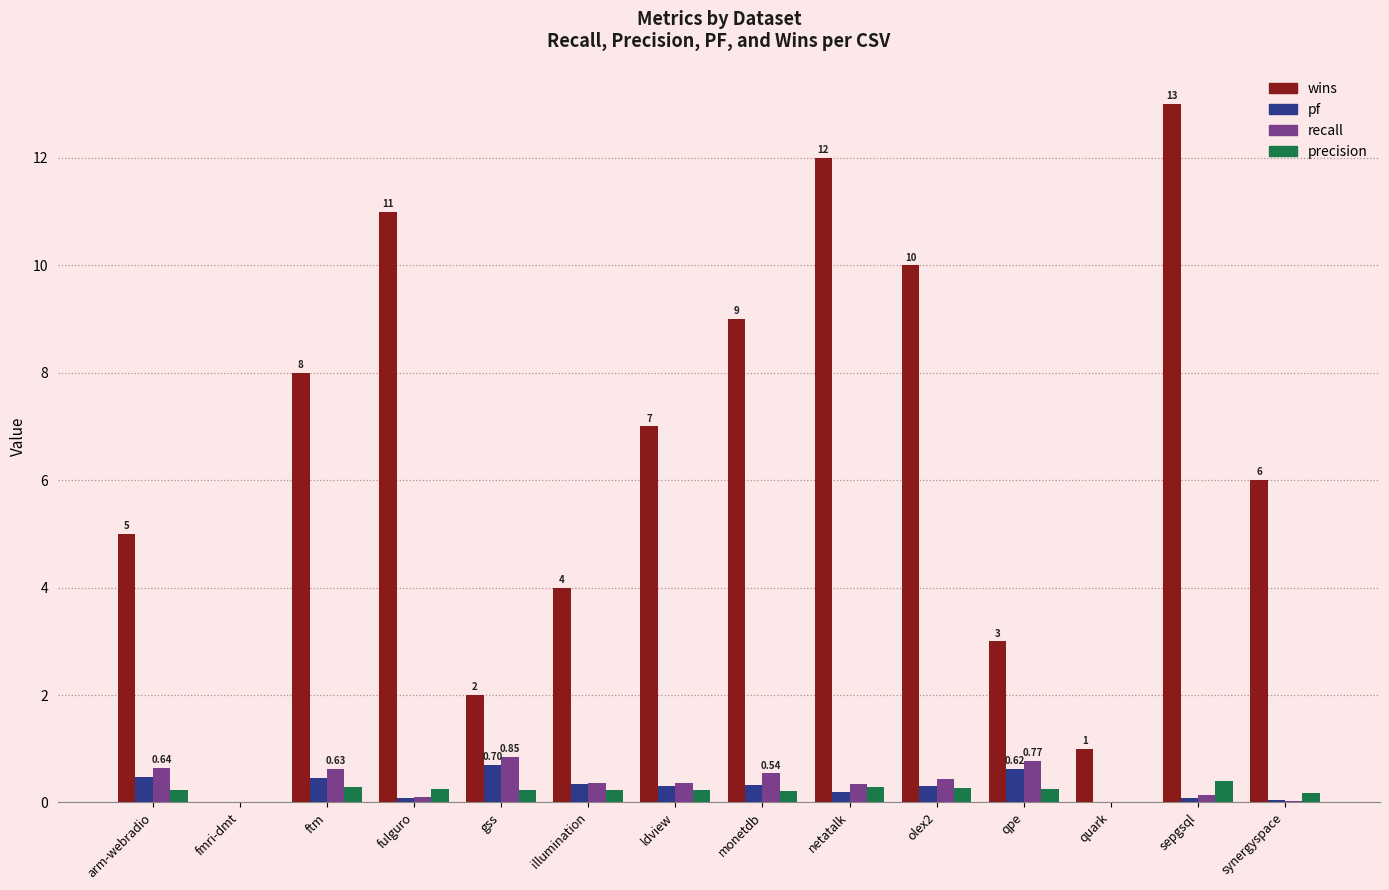

Are the bars grouped side by side (vs. stacked)?

Yes